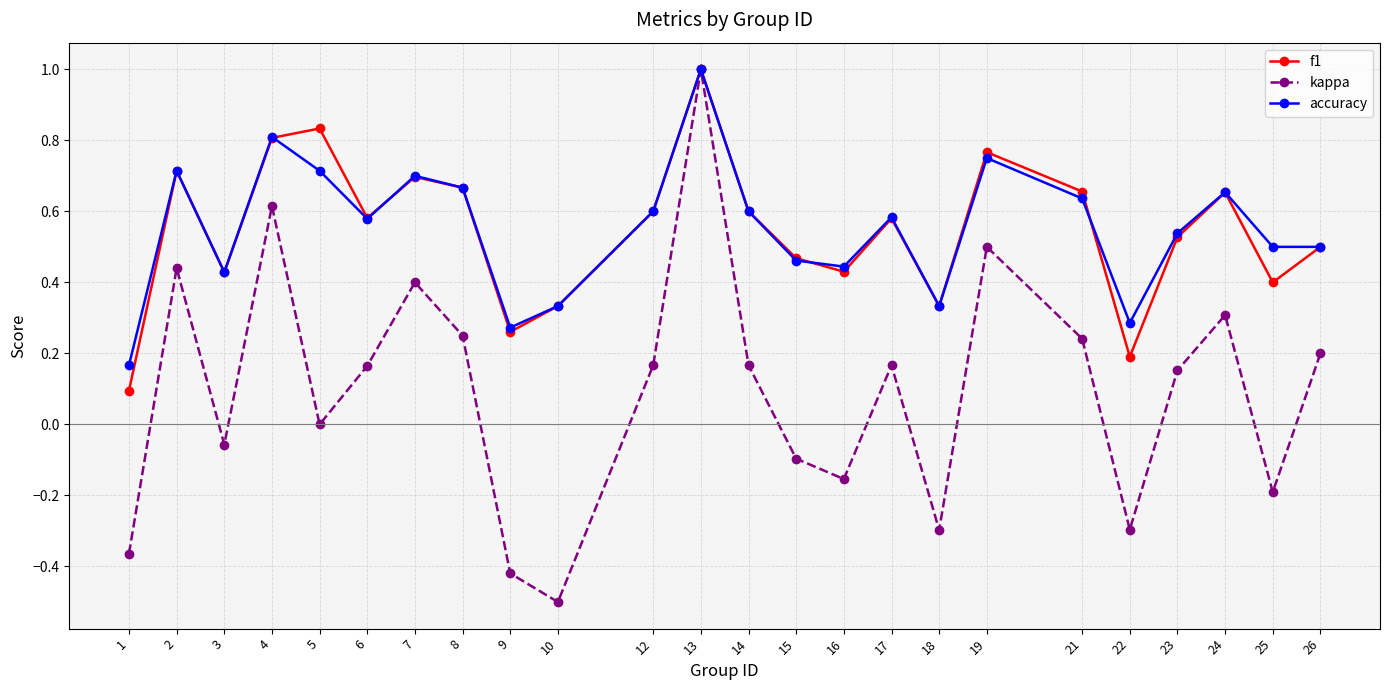

Is it true that kappa equals 0.1 at 6?

False